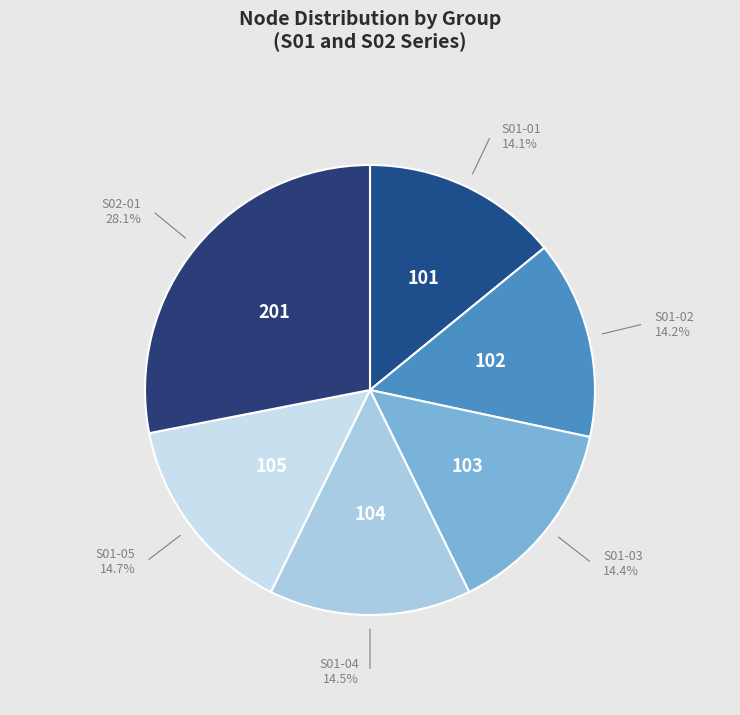

Which has a higher value, S01-03 or S02-01?

S02-01